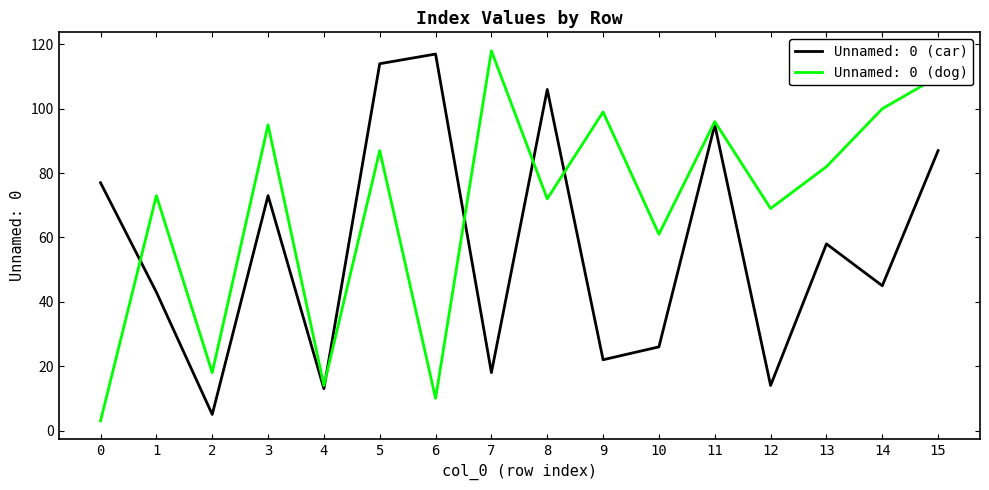

What is the difference between the highest and lowest values at 1?

30